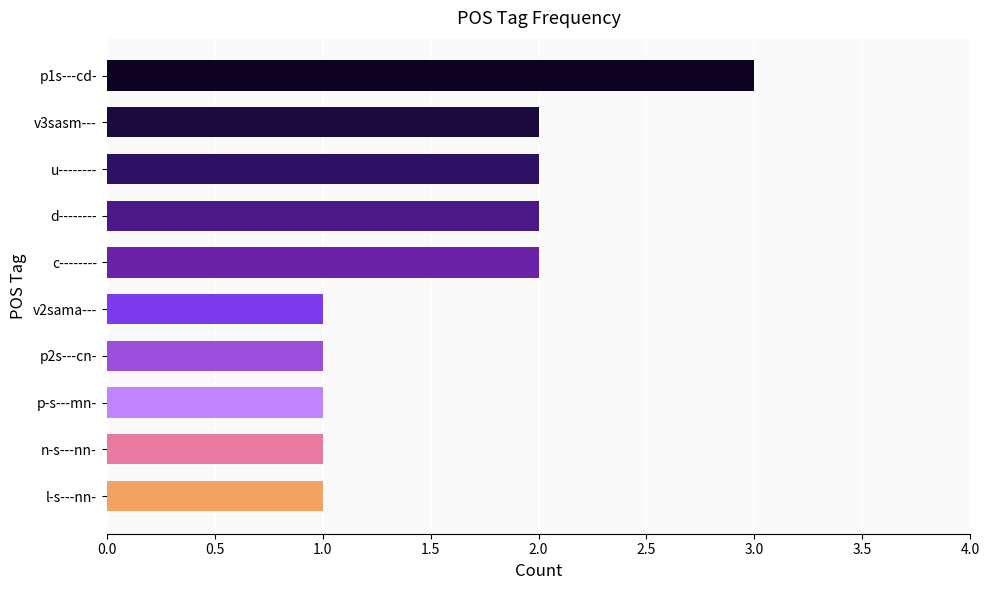

What is the label of the 7th bar from the bottom?

d--------